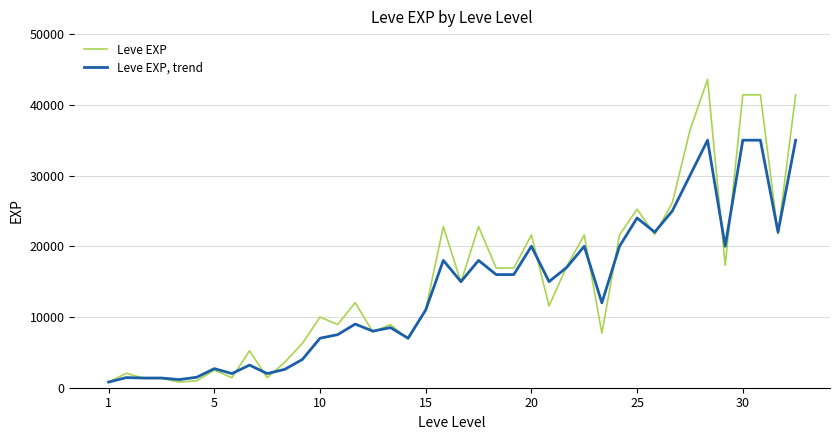

Which series ends up on top after the final intersection of Leve EXP and Leve EXP, trend?

Leve EXP